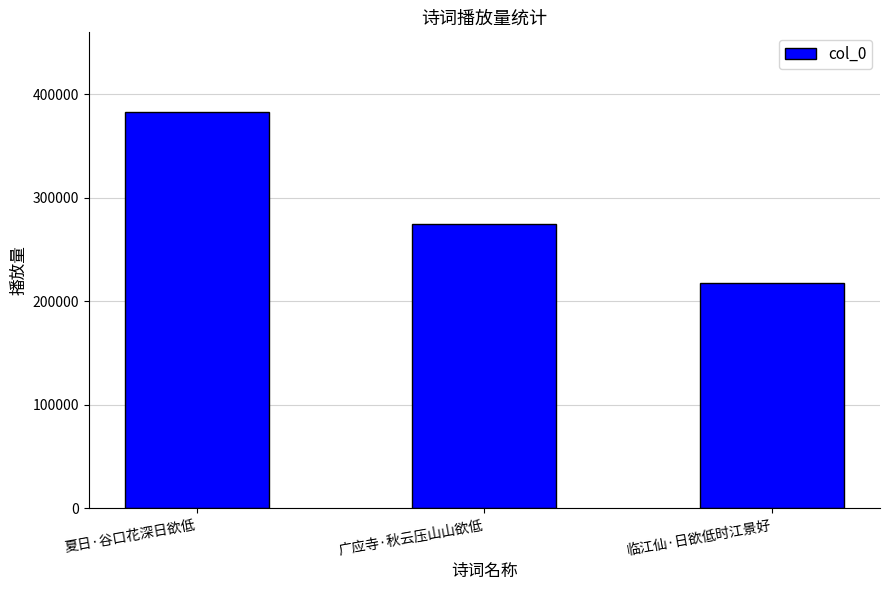

What is the value of the 1st bar from the left?

382927